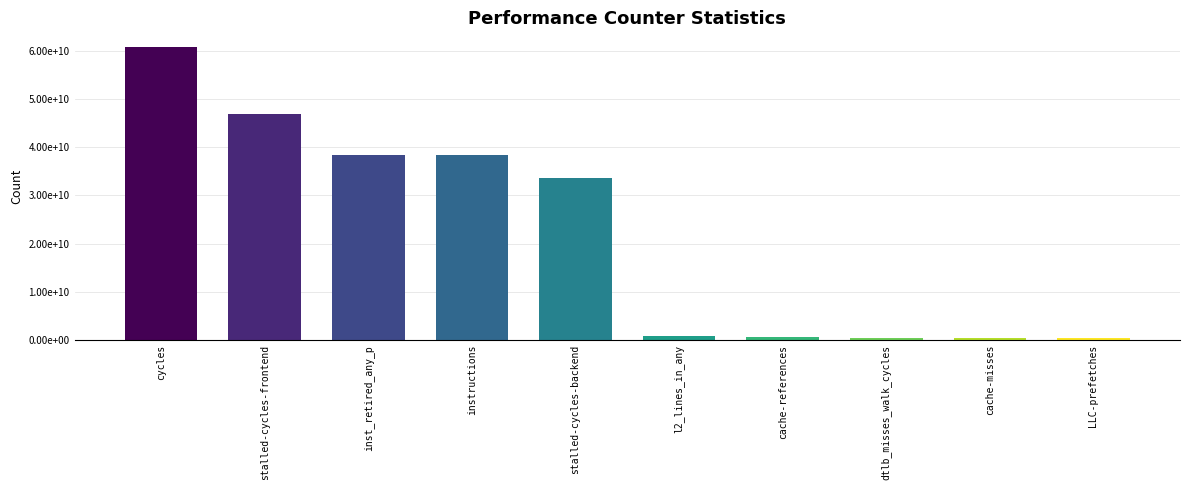

Rank the categories by value from lowest to highest.

LLC-prefetches, cache-misses, dtlb_misses_walk_cycles, cache-references, l2_lines_in_any, stalled-cycles-backend, instructions, inst_retired_any_p, stalled-cycles-frontend, cycles